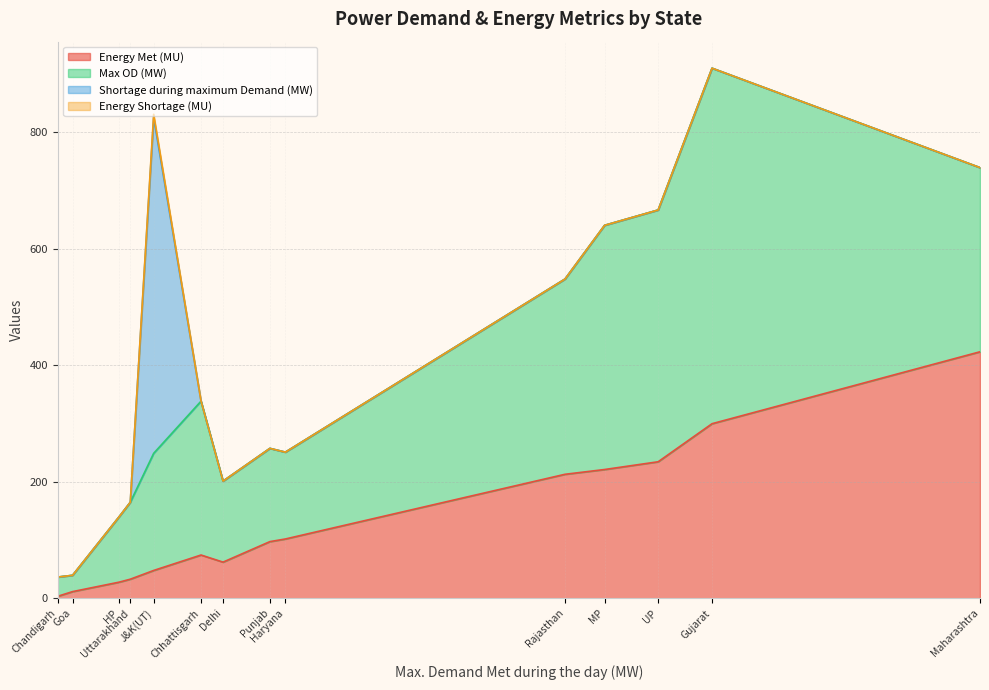

What is the difference between the highest and lowest values at UP?

432.0